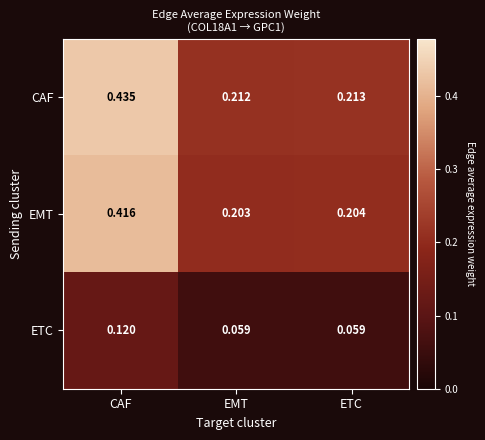

Between CAF and ETC, which series saw the biggest shift?

CAF